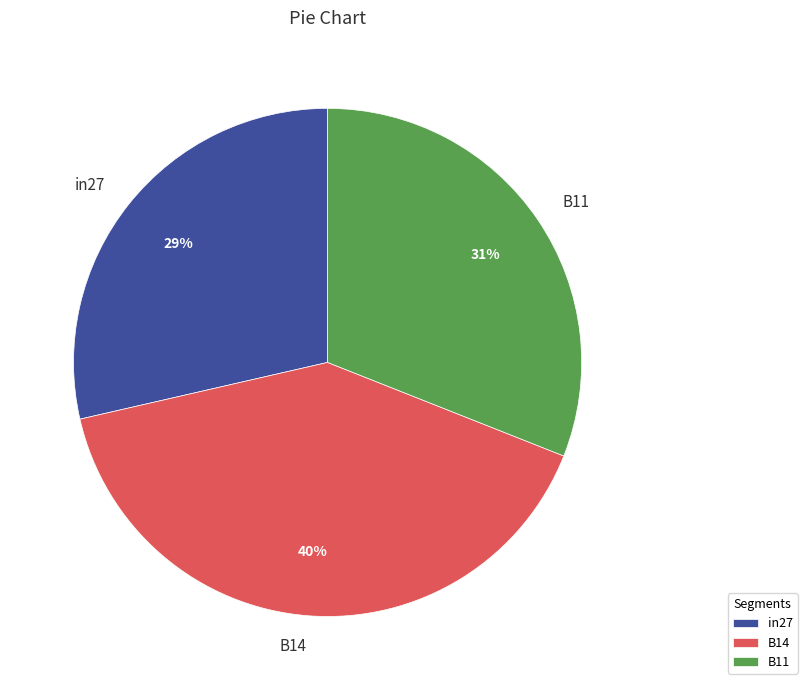

Is there any slice that represents more than half of the pie?

No